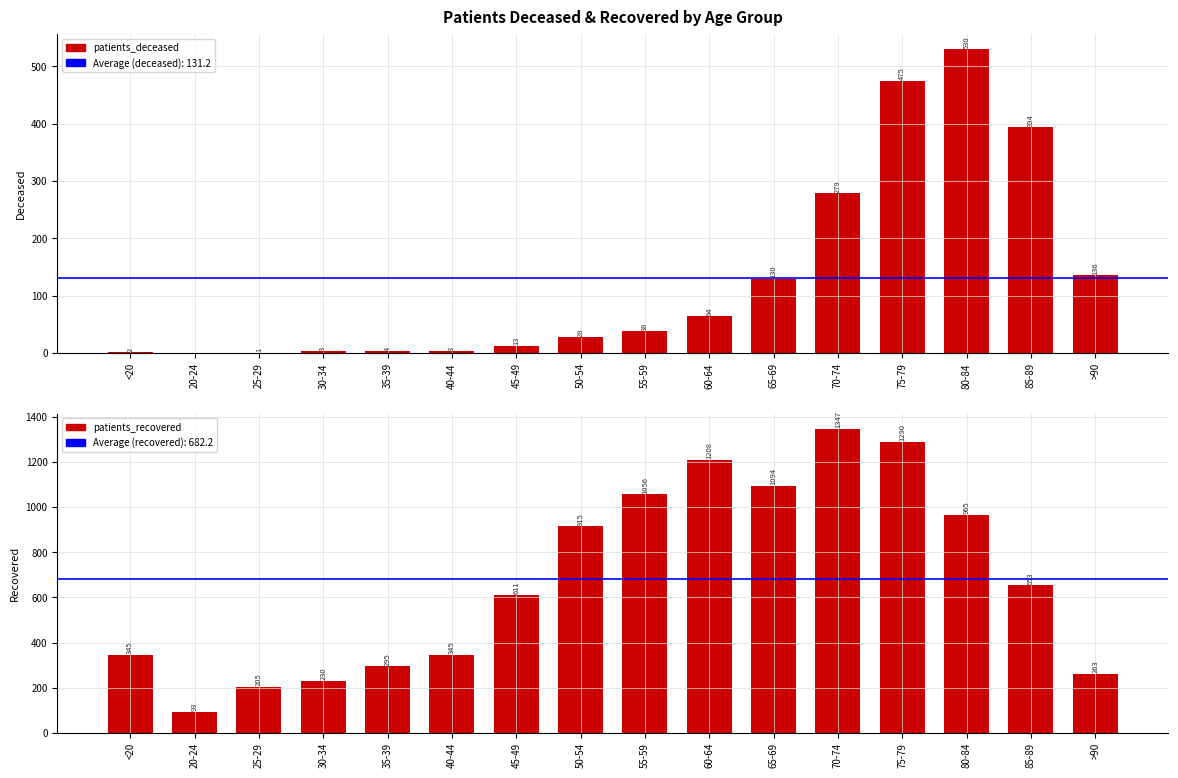

At how many categories does at least one series exceed 1212?

2